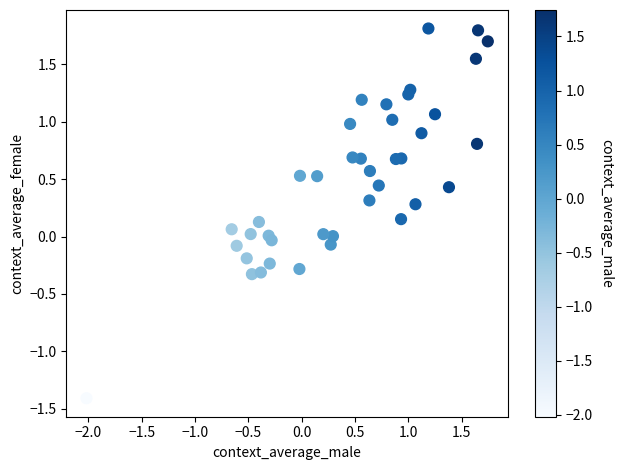

What is the range of Y values (max minus min)?

3.2